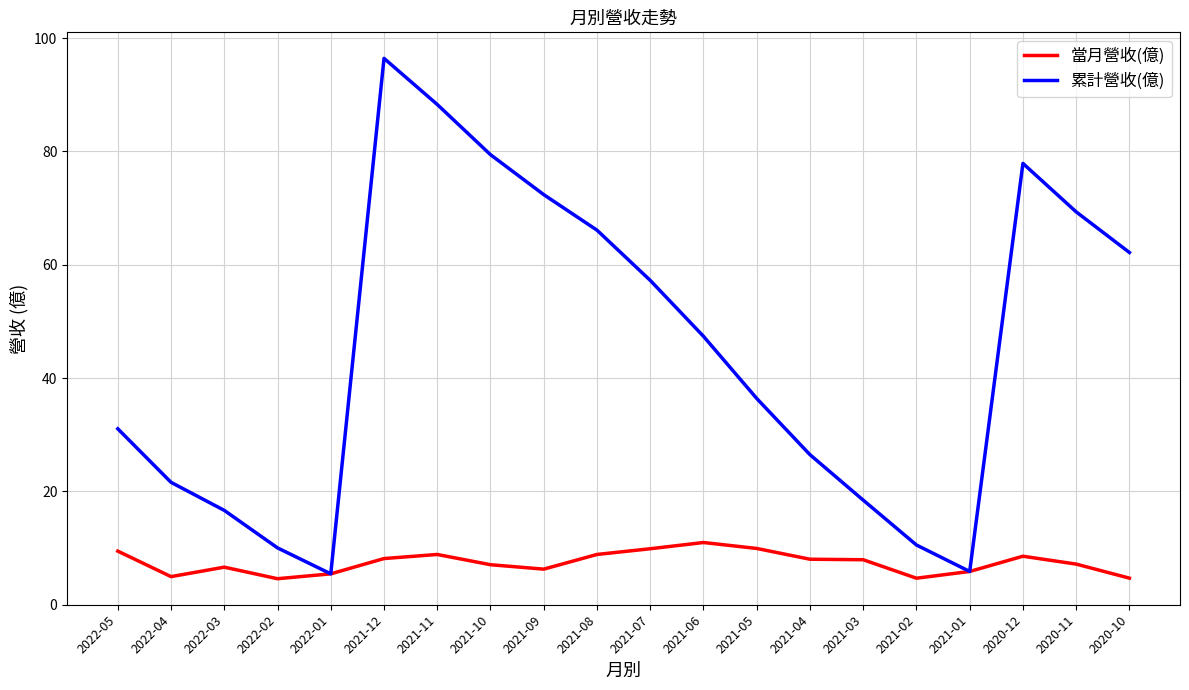

What are all the series names shown in the legend?

當月營收(億), 累計營收(億)